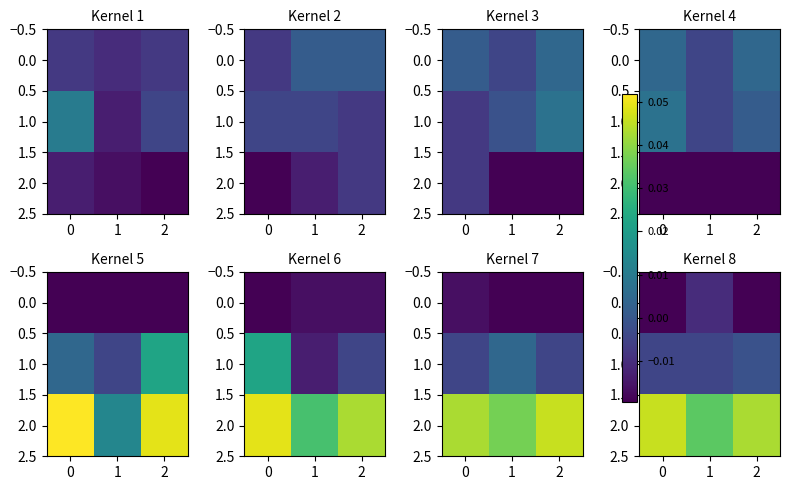

What is the difference between the highest and lowest values at 2?

0.1